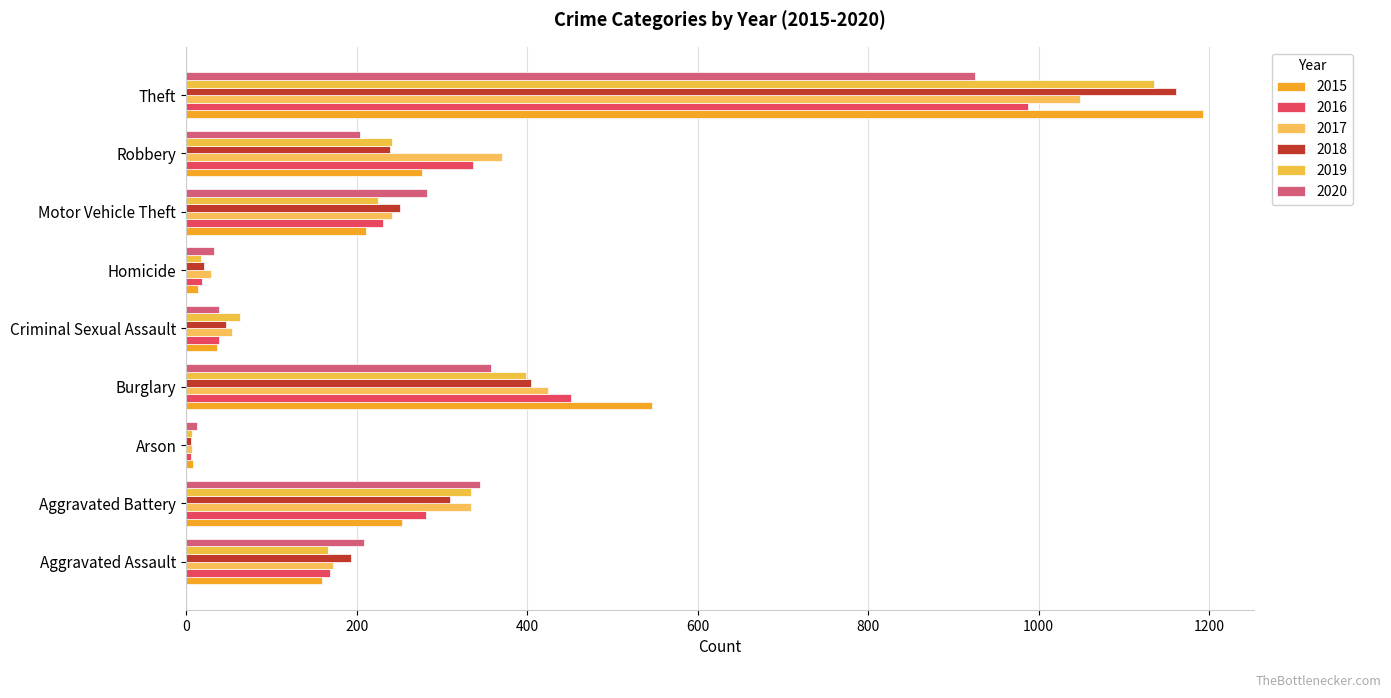

What is the approximate value of 2015 at Burglary, to the nearest 50?

550